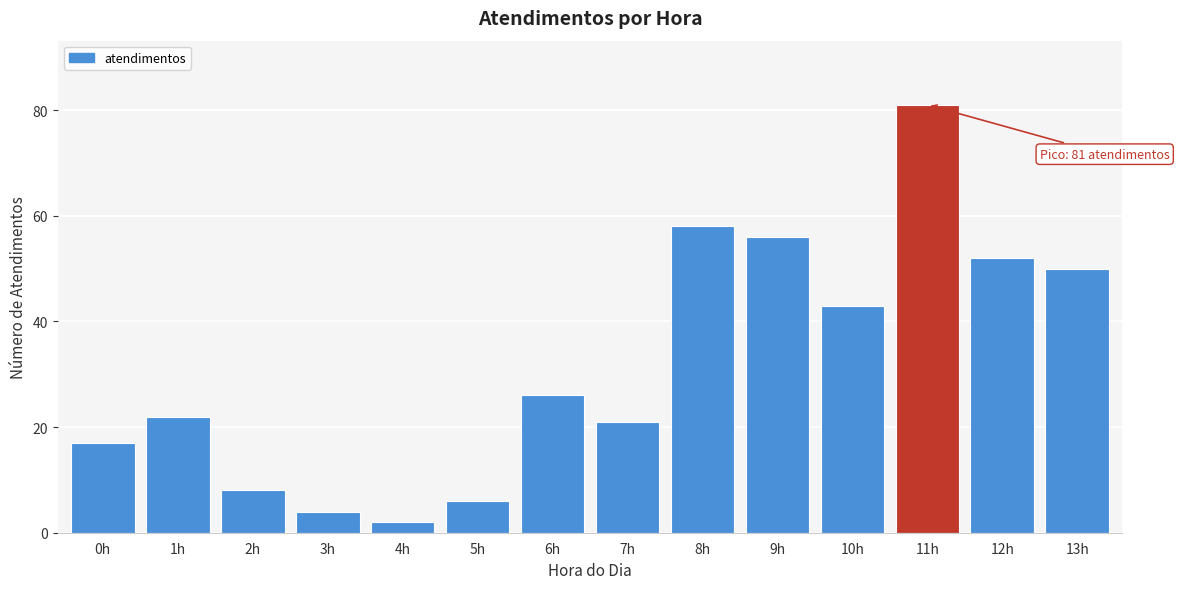

Reading left to right, extract all data points from this chart.

17	22	8	4	2	6	26	21	58	56	43	81	52	50